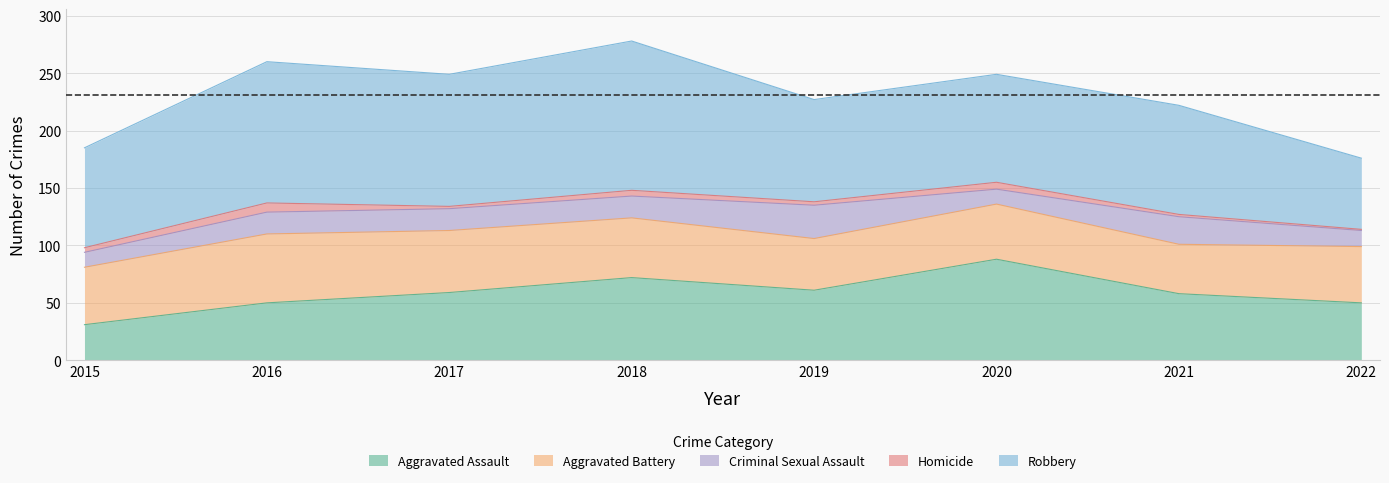

Does the chart have visible grid lines?

Yes